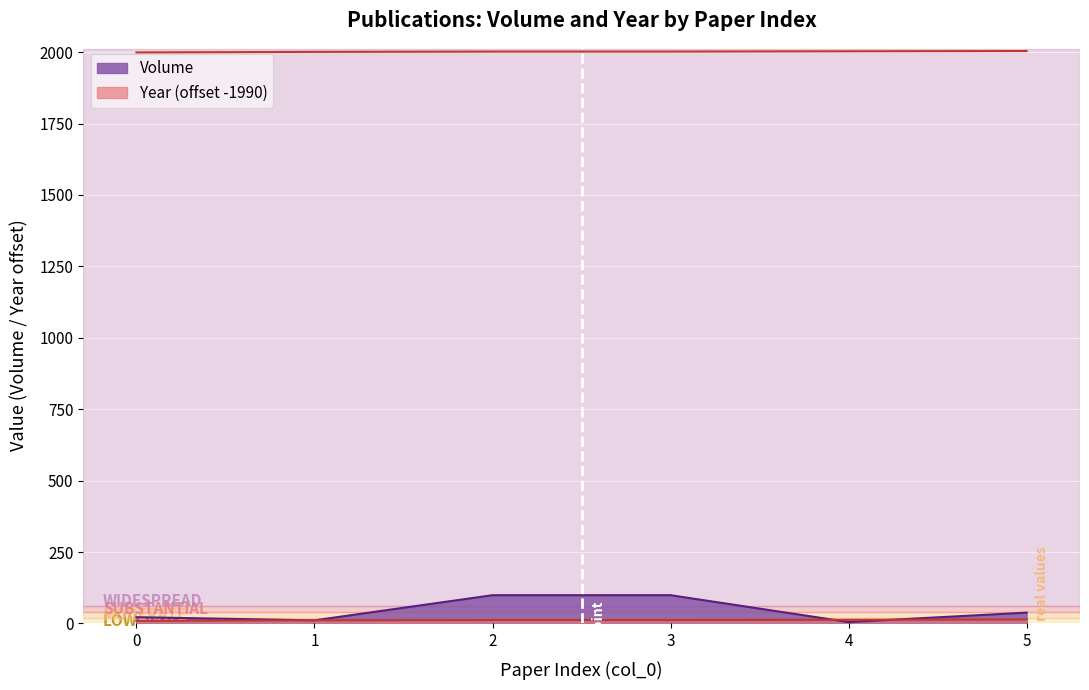

True or false: Volume and Year cross at least once.

False